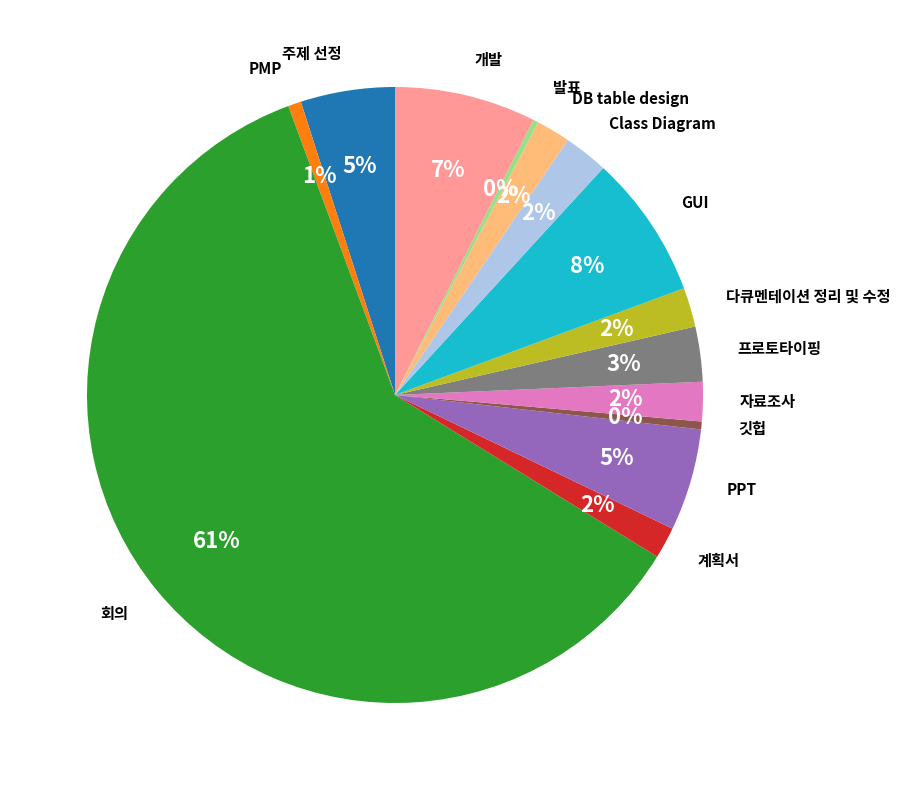

To the nearest percent, what is the difference between the DB table design and 프로토타이핑 slice percentages?

1%